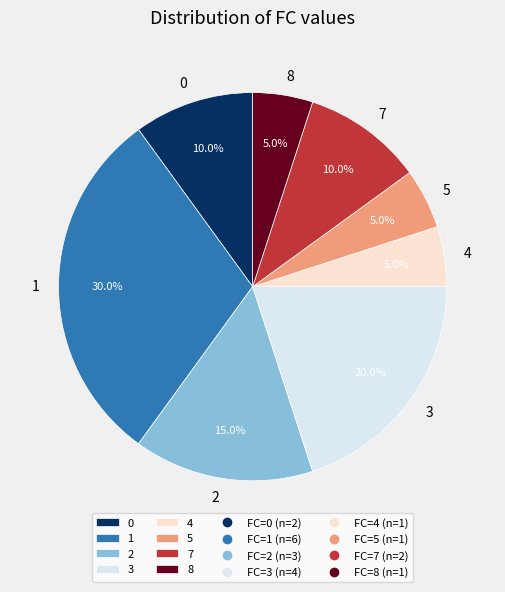

To the nearest percent, what is the combined percentage of 0 and 2?

25%